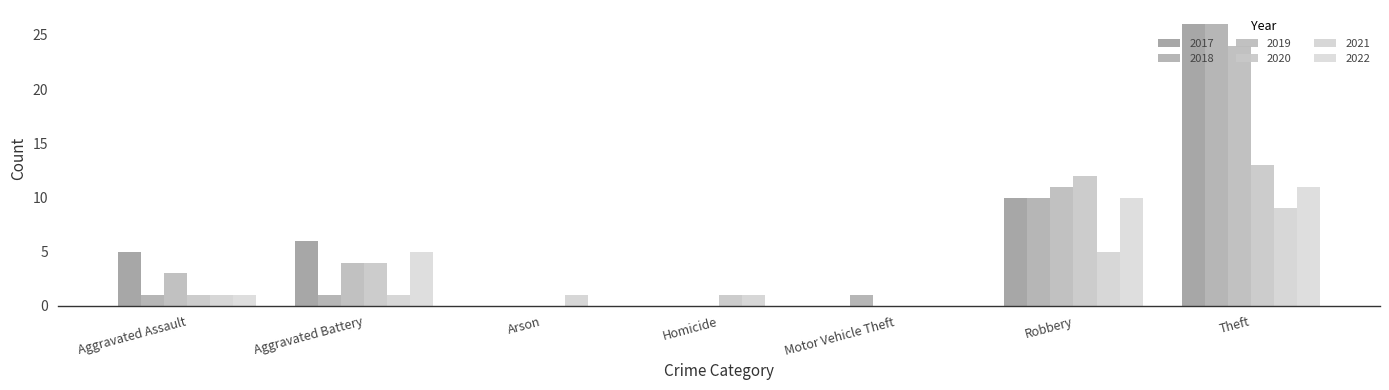

Count the number of data series in this chart.

6